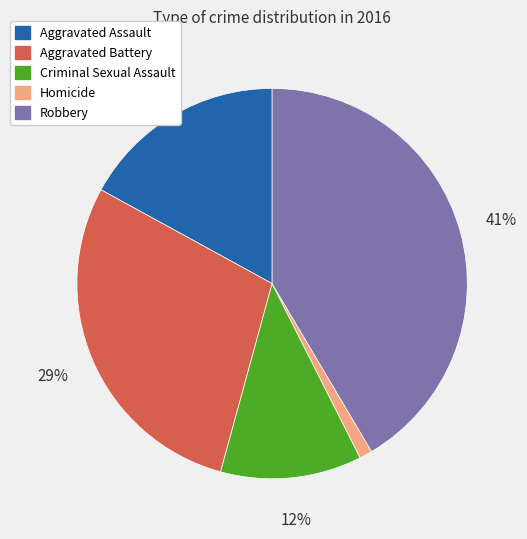

To the nearest percent, what portion does Homicide represent?

1%